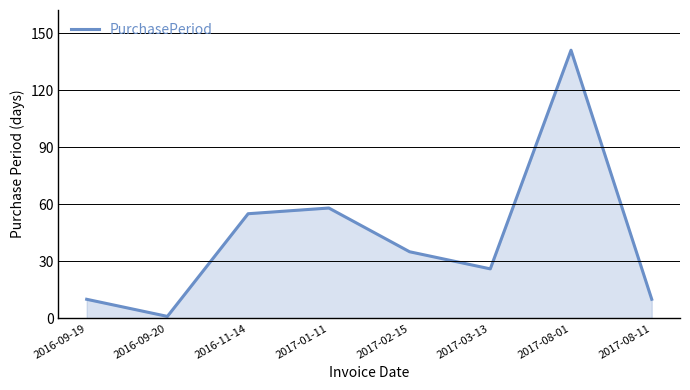

At which category does the data reach its first local valley?

2016-09-20